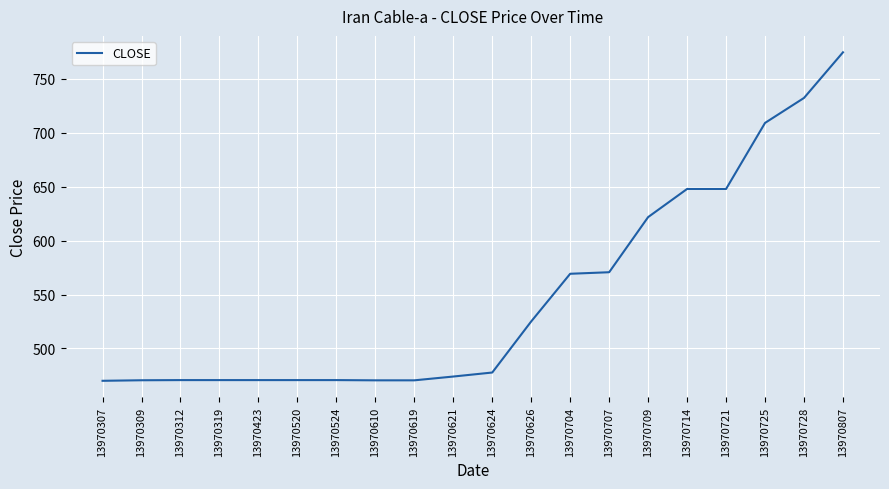

What is the smallest value displayed?

470.0